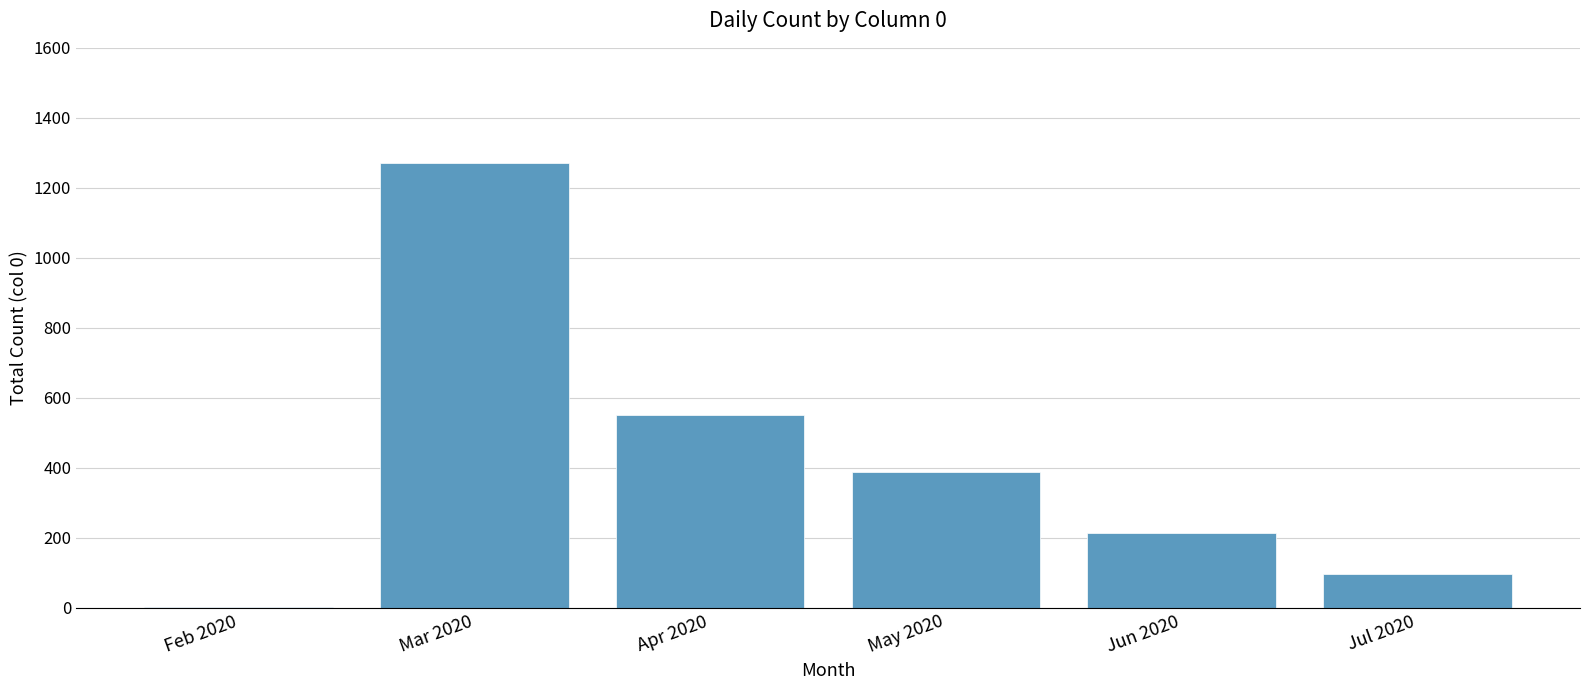

The chart shows a value of 2 at Feb 2020. True or false?

True